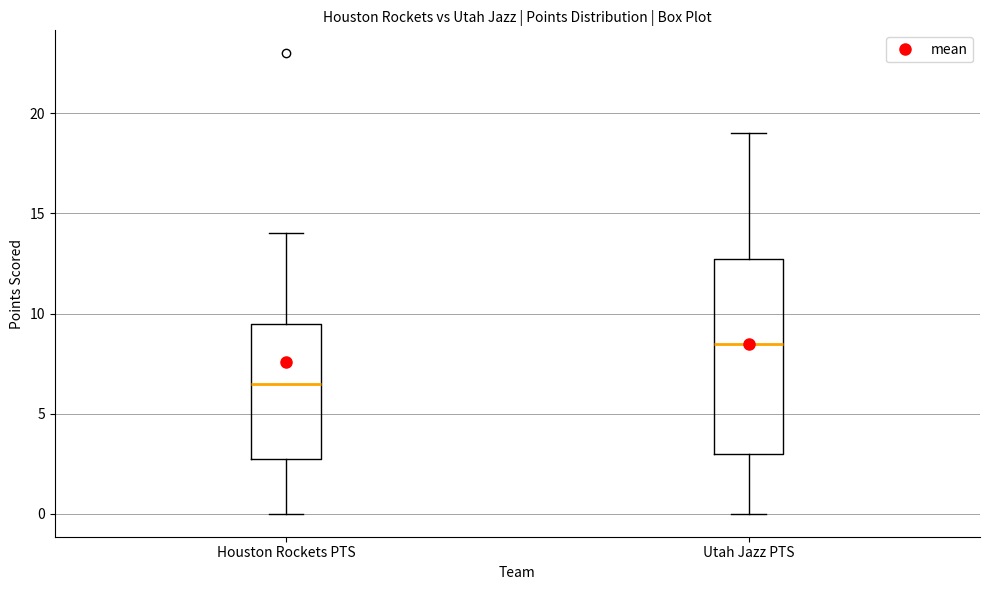

Where is the lower edge of the box for Houston Rockets PTS on the y-axis? The values are not printed on the chart, so give them approximately, as read against the axis.

3.0